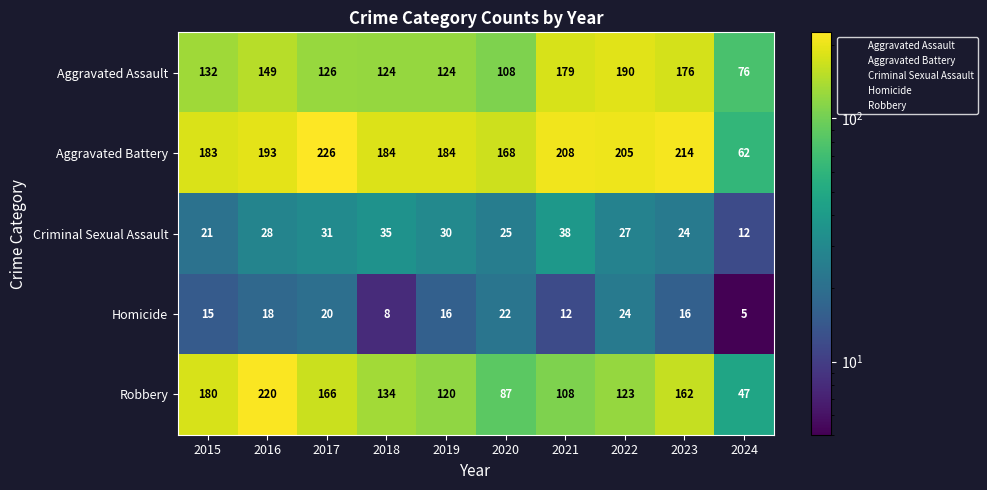

What is the difference between the Aggravated Assault values at 2017 and 2020?

18